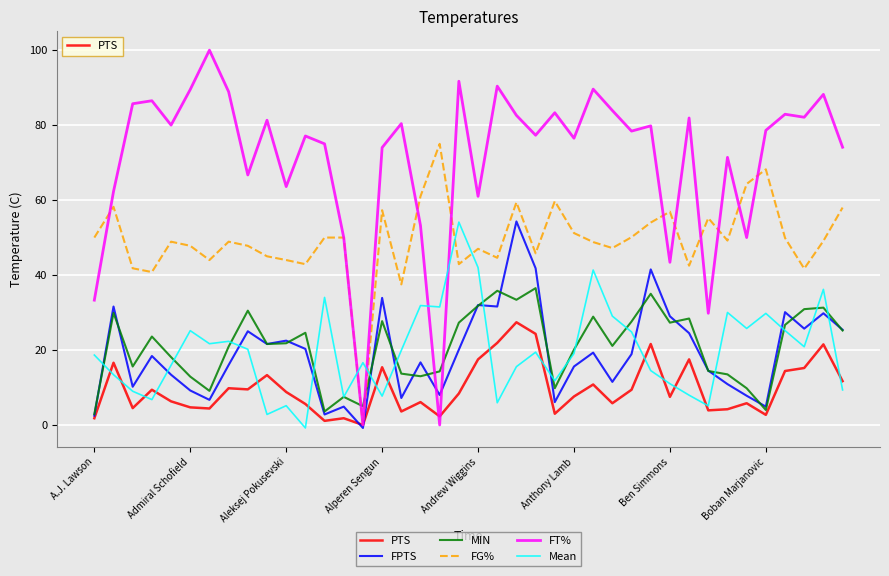

Which series has the widest spread of values?

FT%